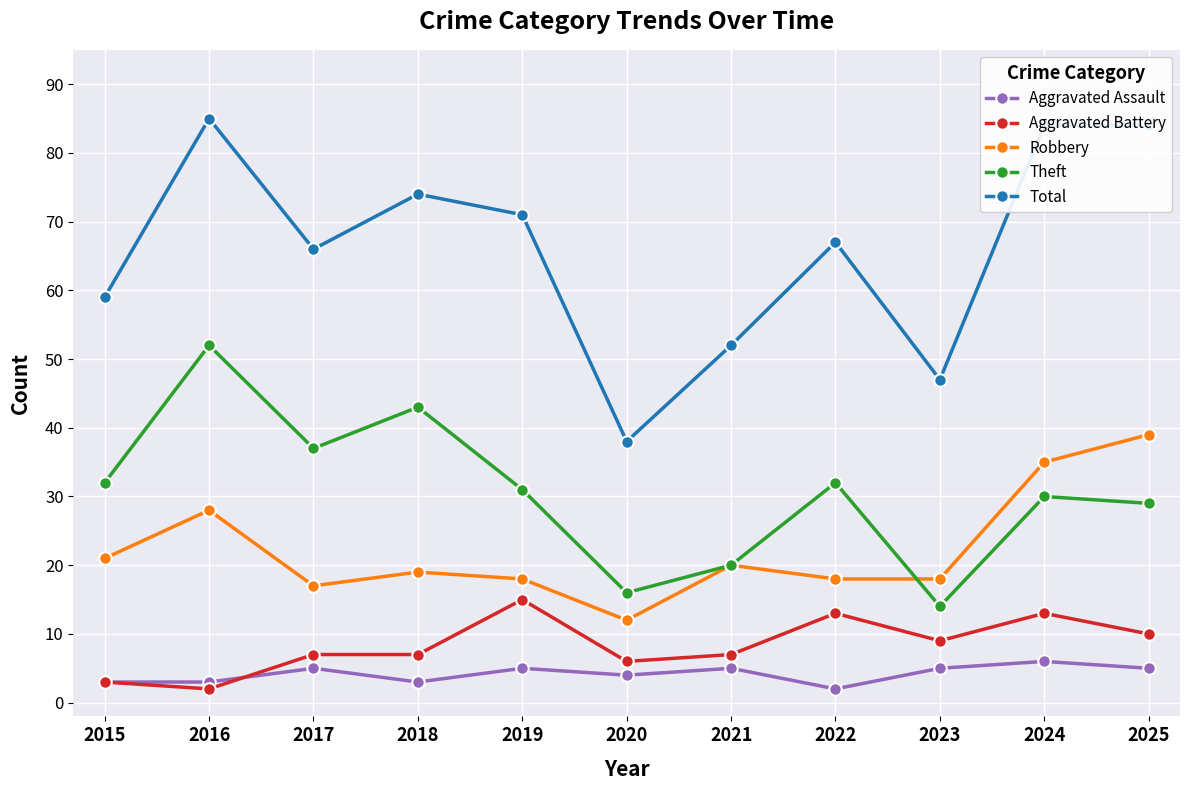

How many categories are shown in the chart?

11